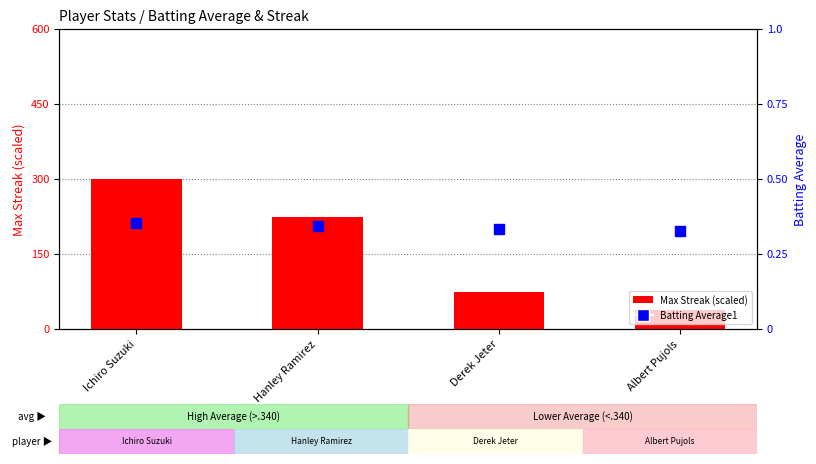

What are all the series names shown in the legend?

Max Streak (scaled), Batting Average1